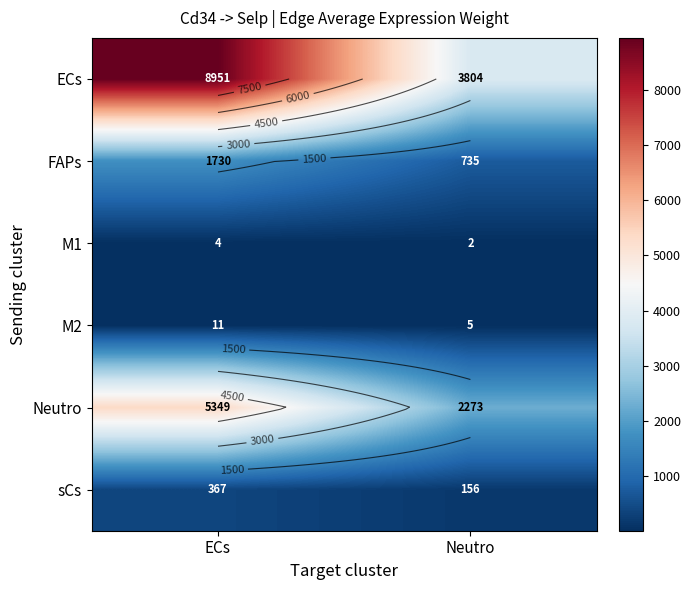

Between ECs and Neutro, which series saw the biggest shift?

ECs